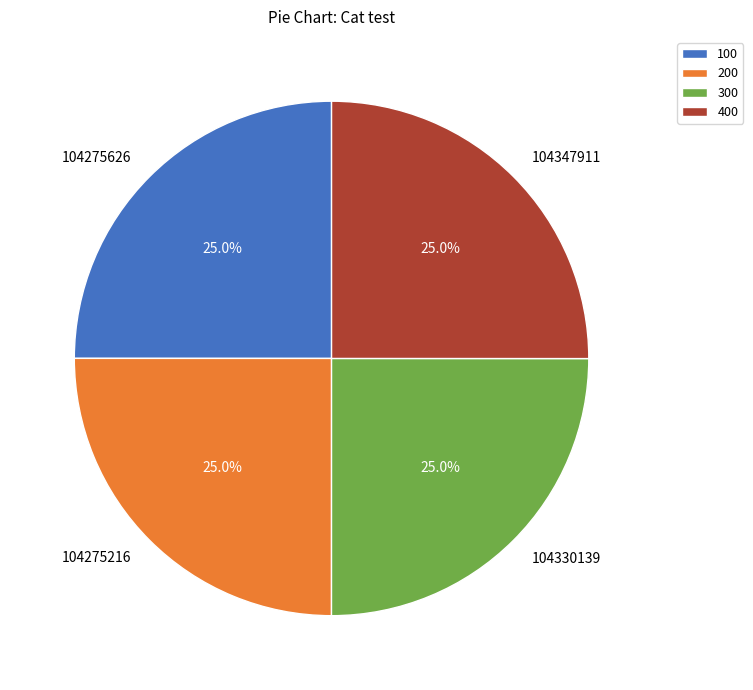

What is the ratio of the value at 104330139 to the value at 104275216?

1.0